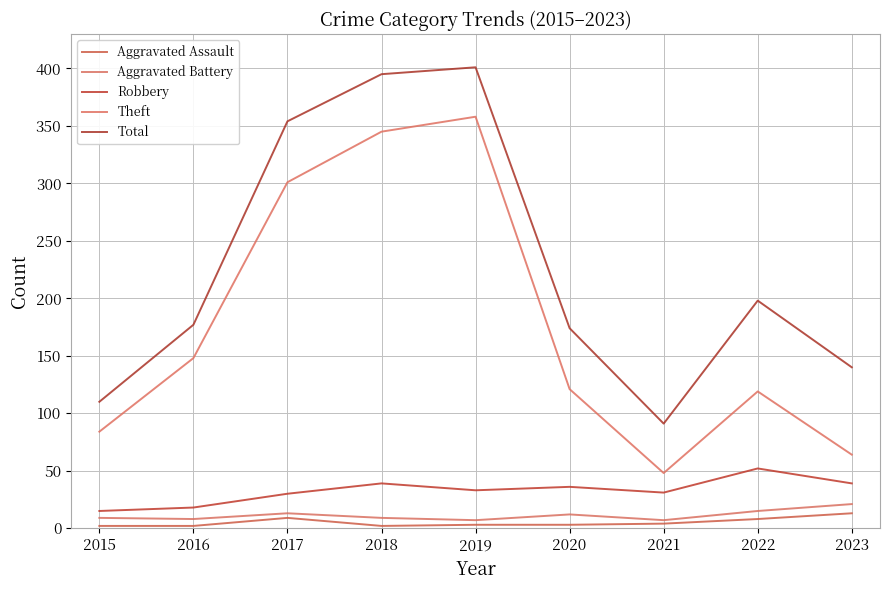

Does the chart have visible grid lines?

Yes